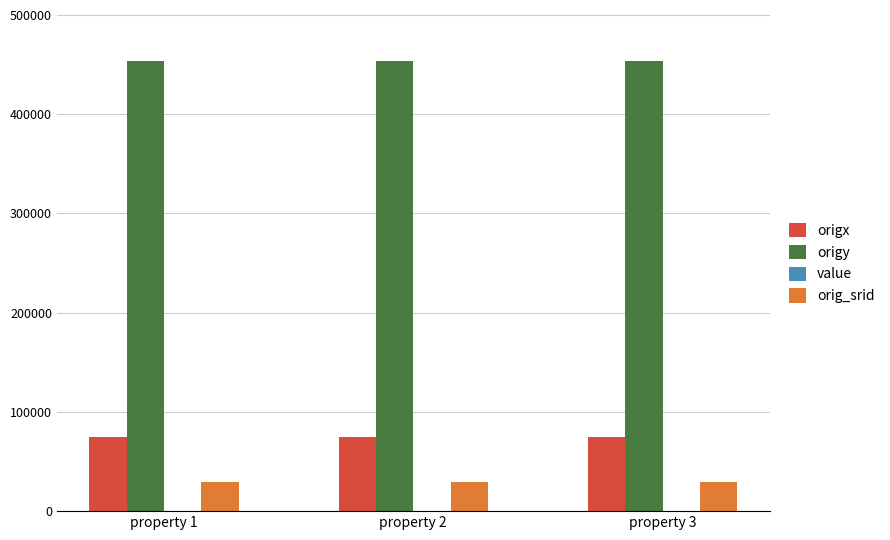

Which series has the largest total across all categories?

origy